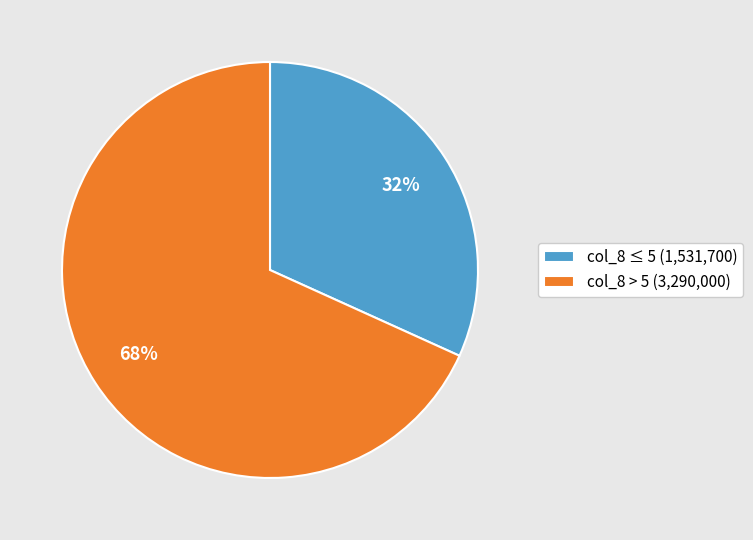

Which has a higher value, col_8 ≤ 5 (1,531,700) or col_8 > 5 (3,290,000)?

col_8 > 5 (3,290,000)